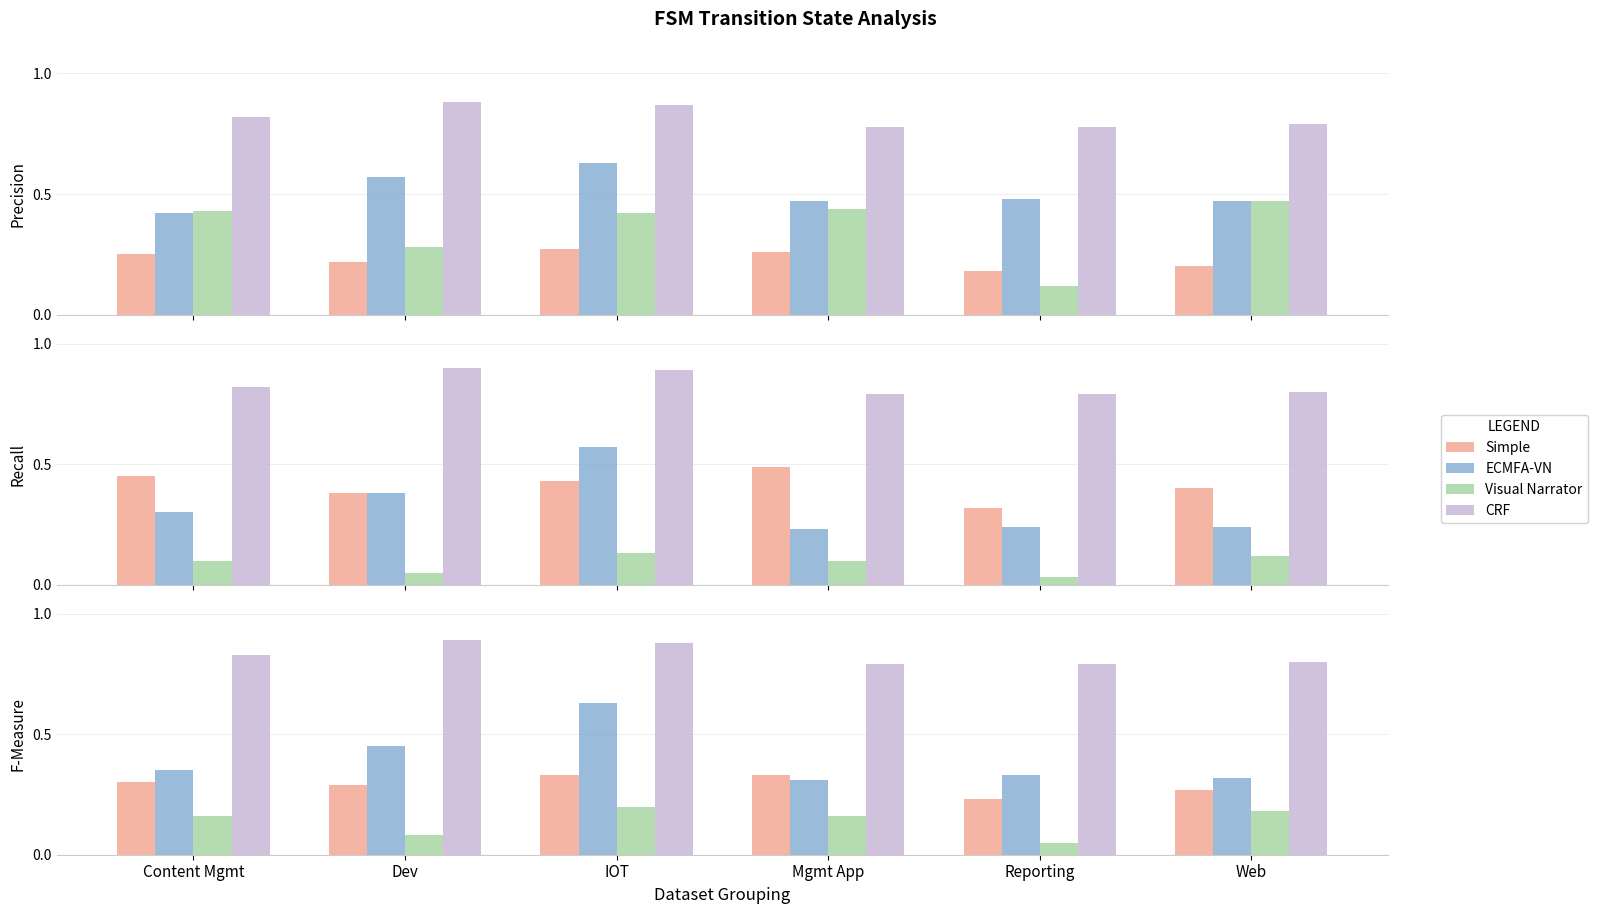

What is the total value across all series at Reporting?

1.4